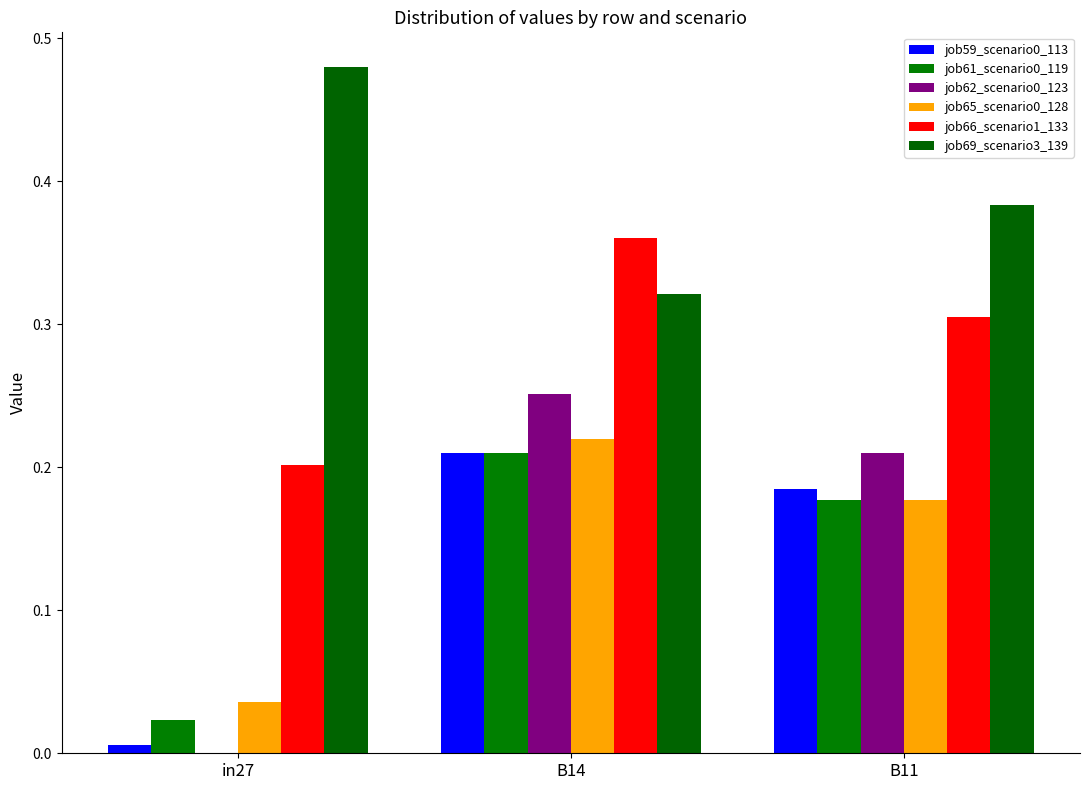

The job59_scenario0_113 series shows 0.3 at B14. True or false?

False